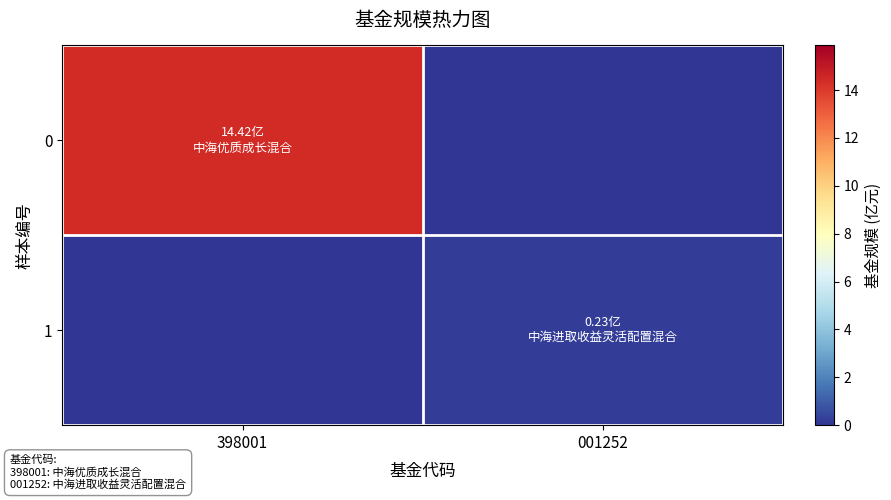

List the series in order of their overall mean, lowest first.

1, 0